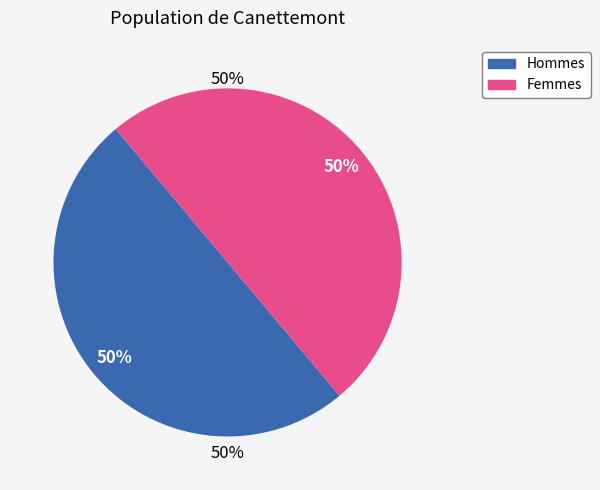

To the nearest percent, what is the average slice percentage?

50%